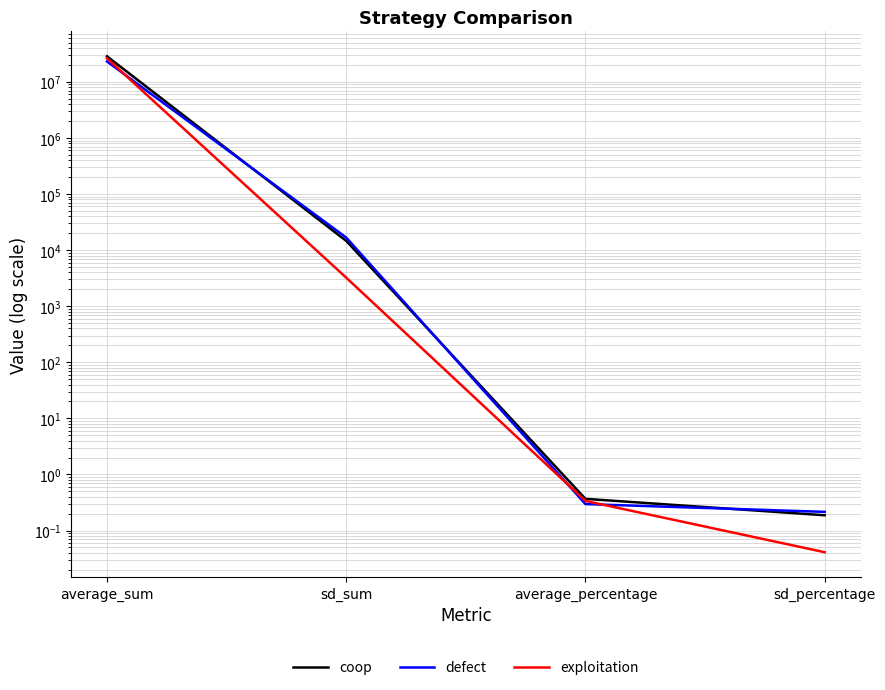

What is the value of the coop point at the 3rd from the left?

0.4